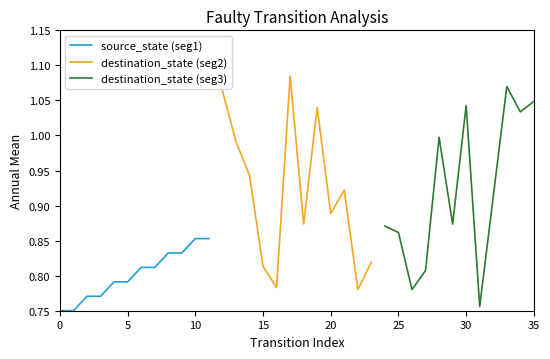

List the series in order of their peak value, highest first.

destination_state (seg2), destination_state (seg3), source_state (seg1)